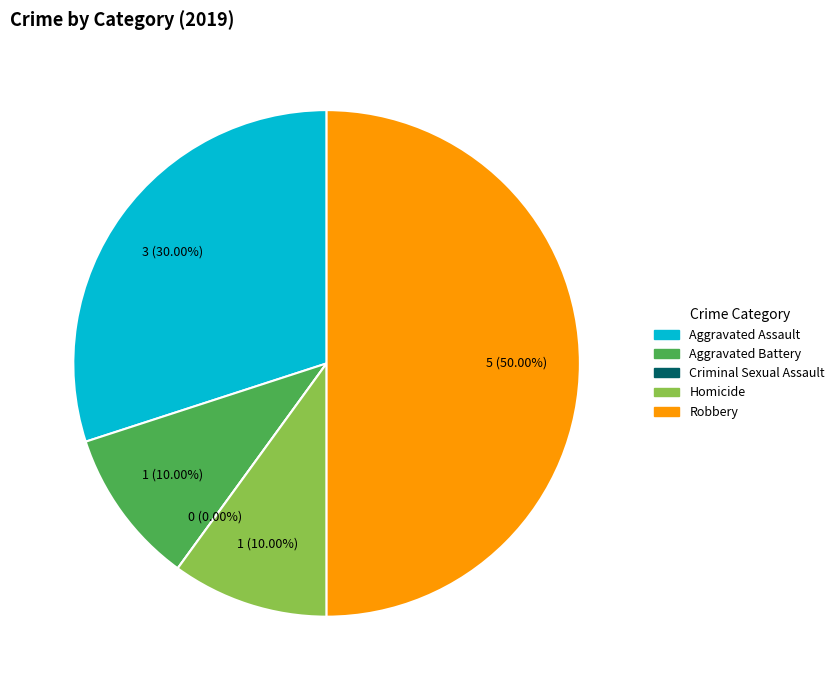

Which category has the smallest portion of the pie?

Criminal Sexual Assault